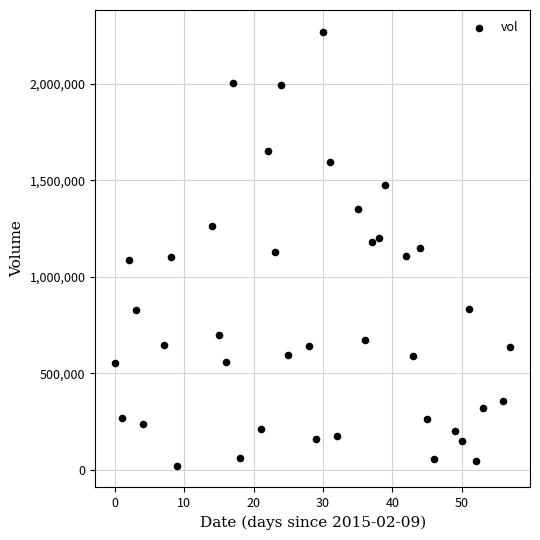

What is the range of Y values (max minus min)?

2249000